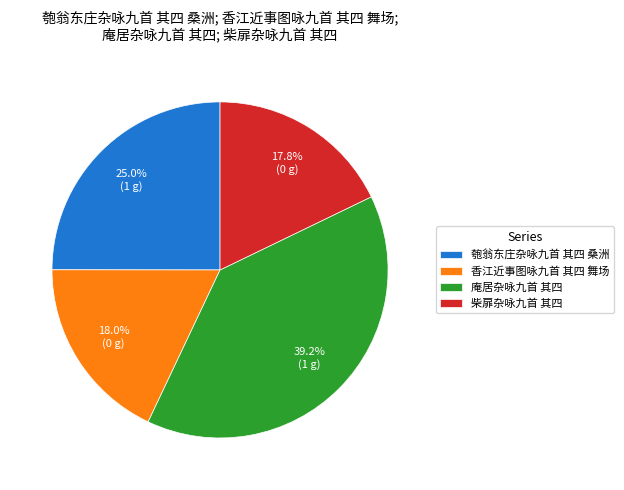

Does any single category account for the majority?

No